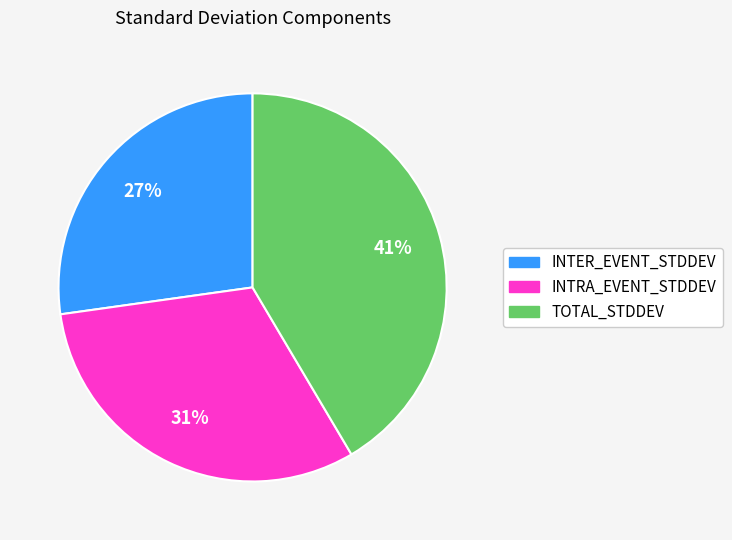

Between INTER_EVENT_STDDEV and INTRA_EVENT_STDDEV, which is larger?

INTRA_EVENT_STDDEV